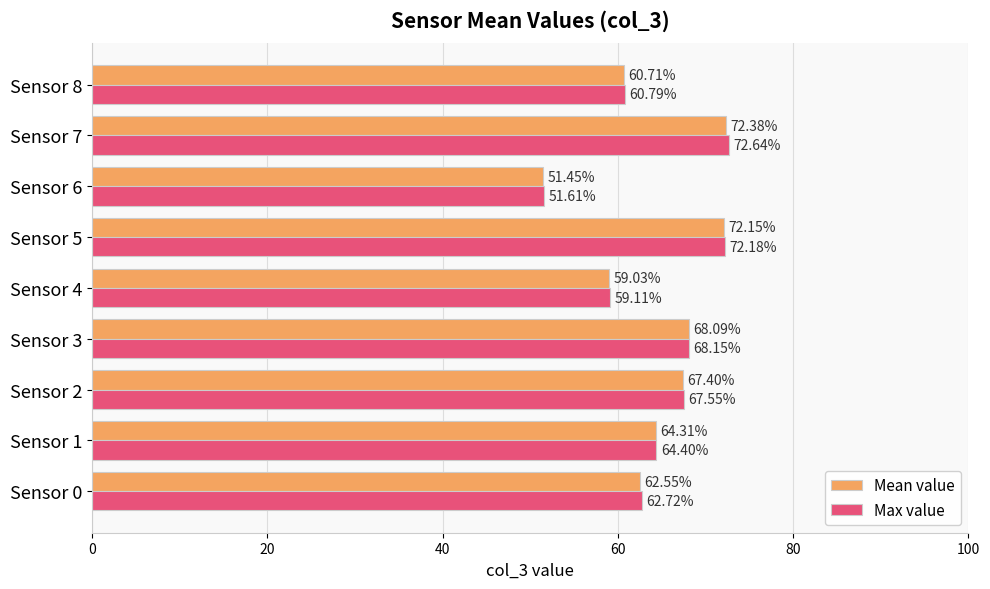

At Sensor 4, list the series in order from smallest to largest.

Mean value, Max value